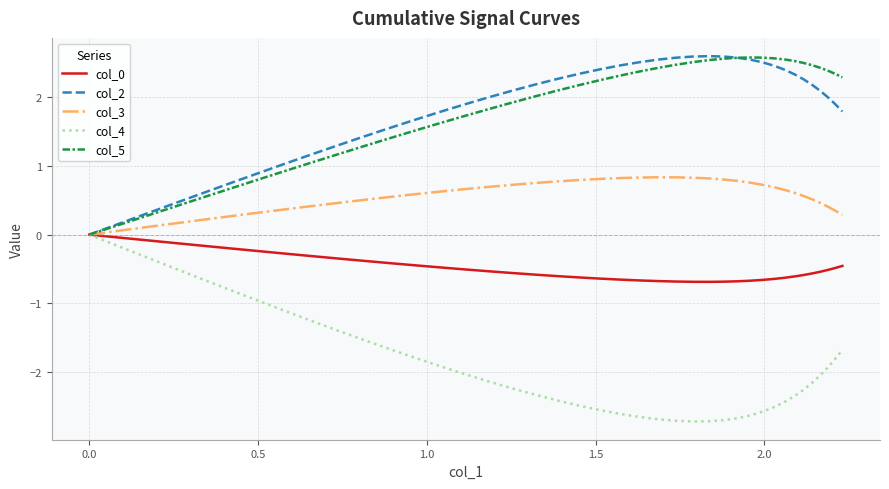

What is the greatest value displayed?

2.6